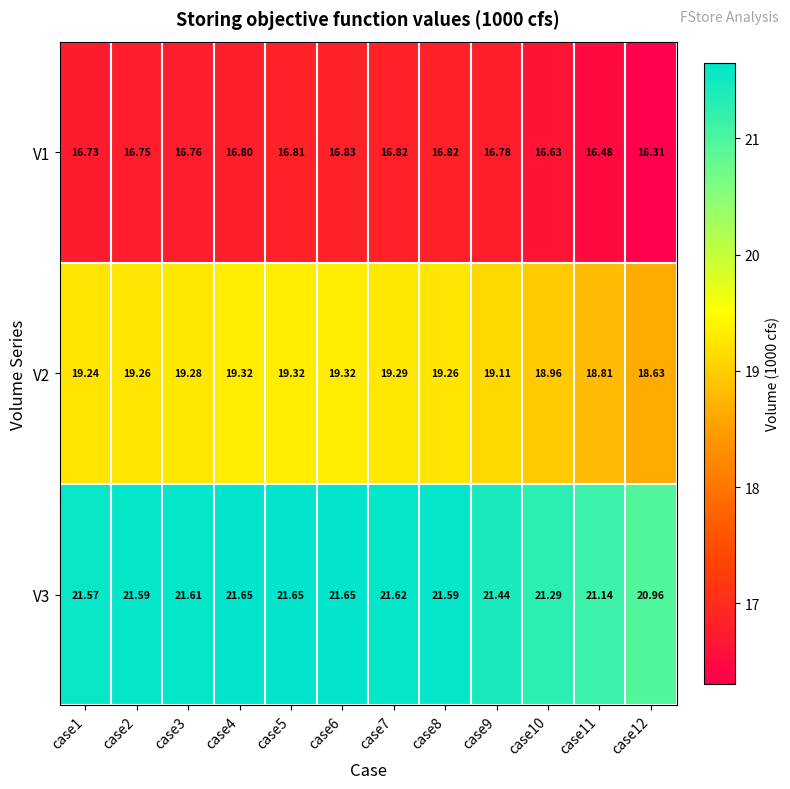

Is the value of V2 at case10 greater than the value of V3 at case11?

No